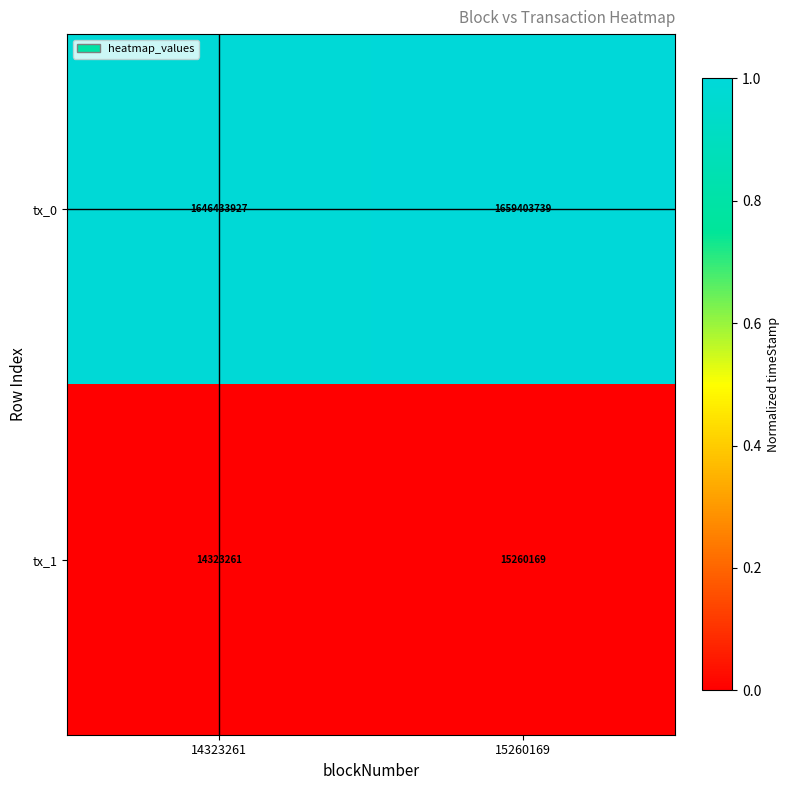

Is it true that tx_1 equals 15260169 at 15260169?

True